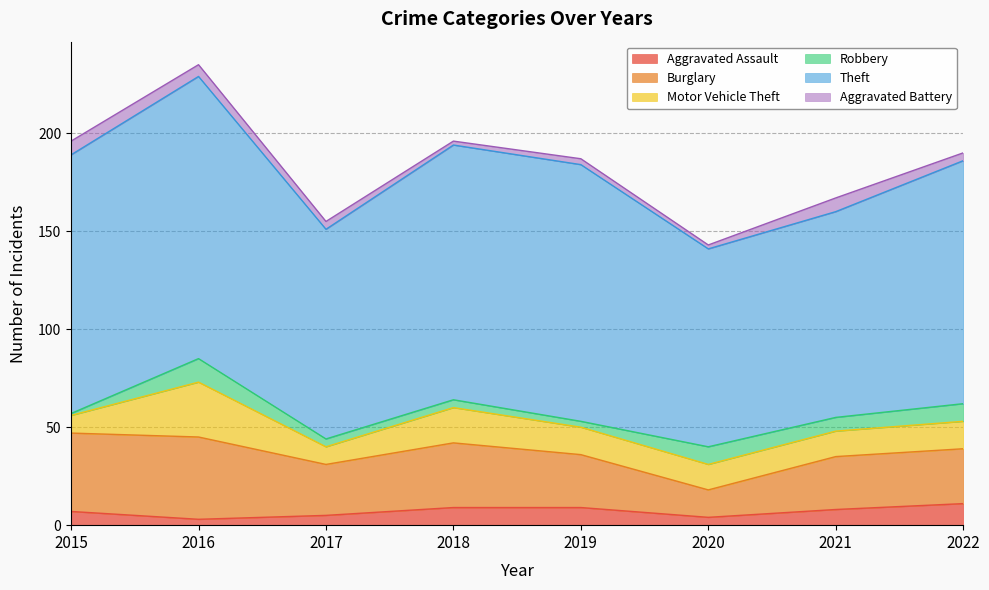

Reading left to right, transcribe all the data shown in this chart.

Aggravated Assault: 7	3	5	9	9	4	8	11
Burglary: 40	42	26	33	27	14	27	28
Motor Vehicle Theft: 9	28	9	18	14	13	13	14
Robbery: 1	12	4	4	3	9	7	9
Theft: 132	144	107	130	131	101	105	124
Aggravated Battery: 7	6	4	2	3	2	7	4